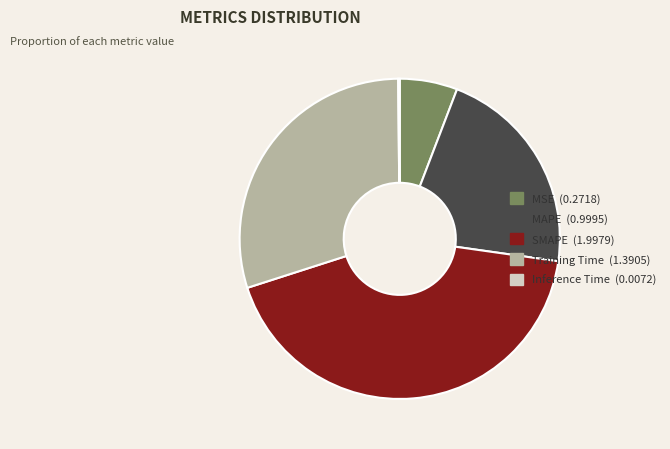

Do MSE and MAPE together represent more than half of the pie?

No